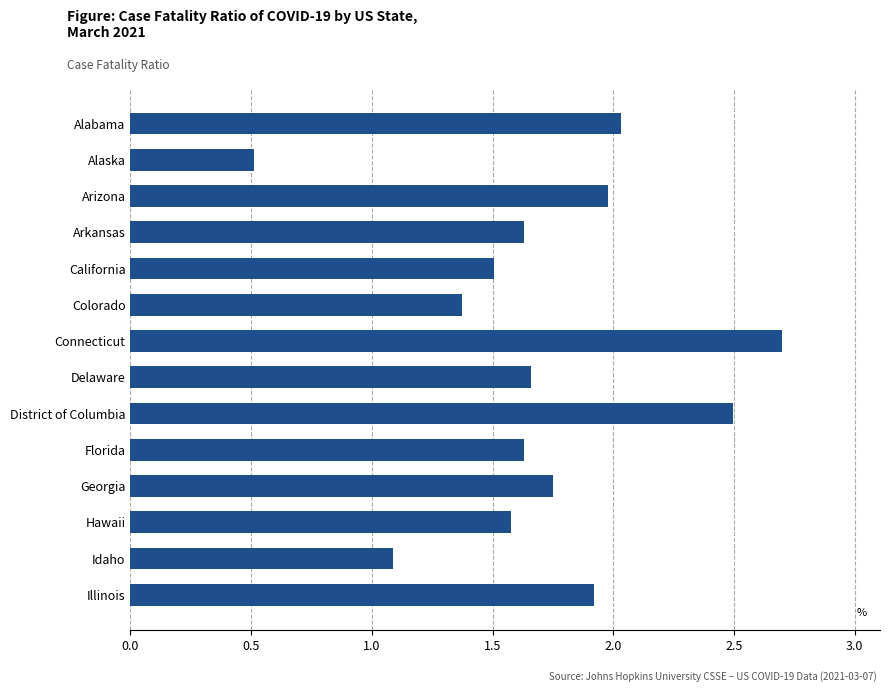

The value at Colorado is 1.4. True or false?

True